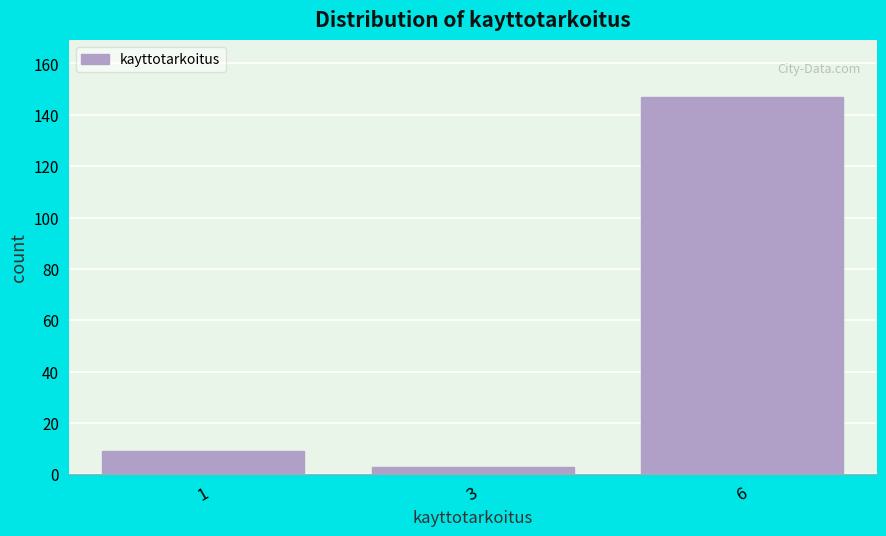

Reading right to left, list all the values displayed in this chart.

6=147	3=3	1=9